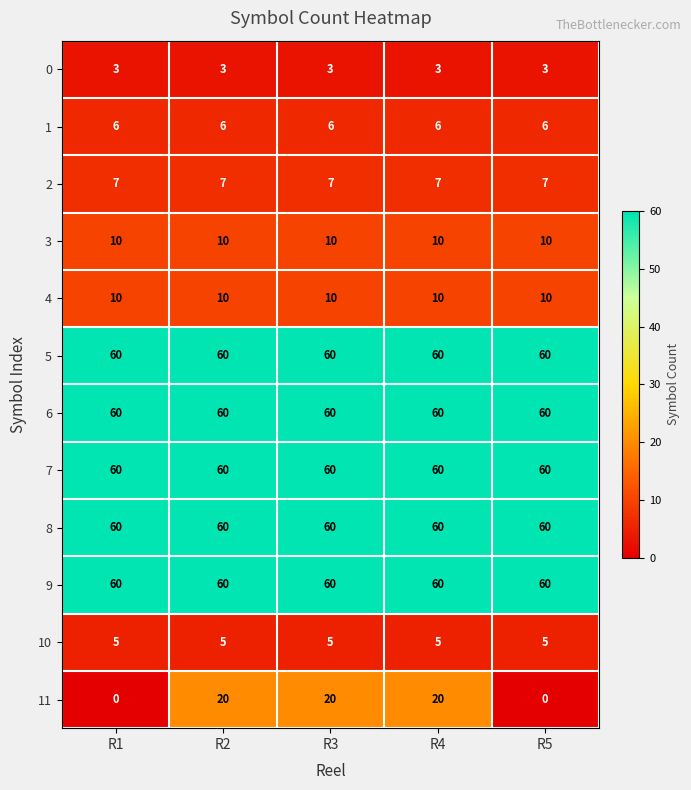

Is the value of 7 at R4 greater than the value of 1 at R3?

Yes